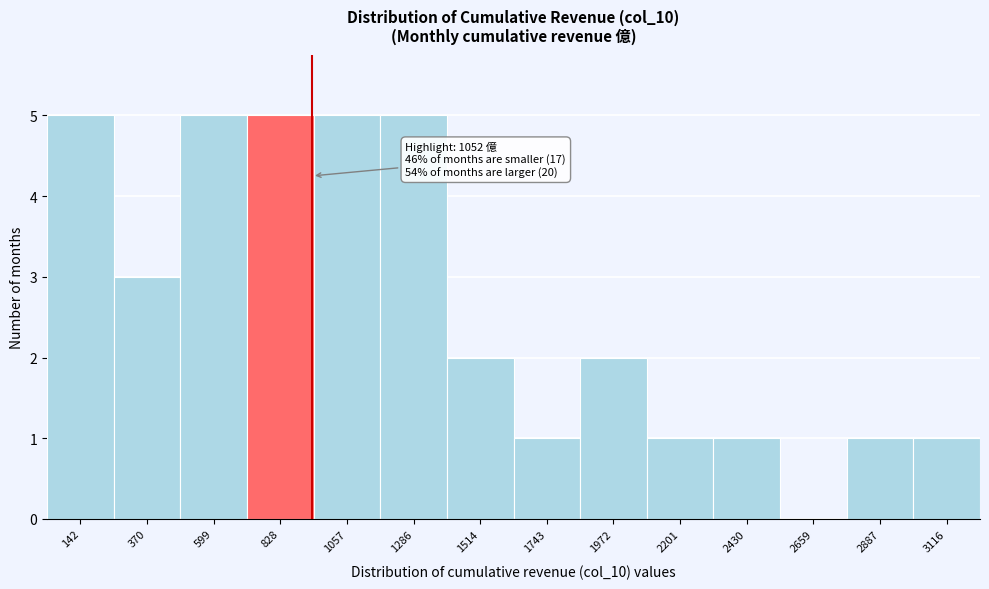

Reading left to right, extract all data points from this chart.

142=5	370=3	599=5	828=5	1057=5	1286=5	1514=2	1743=1	1972=2	2201=1	2430=1	2659=0	2887=1	3116=1